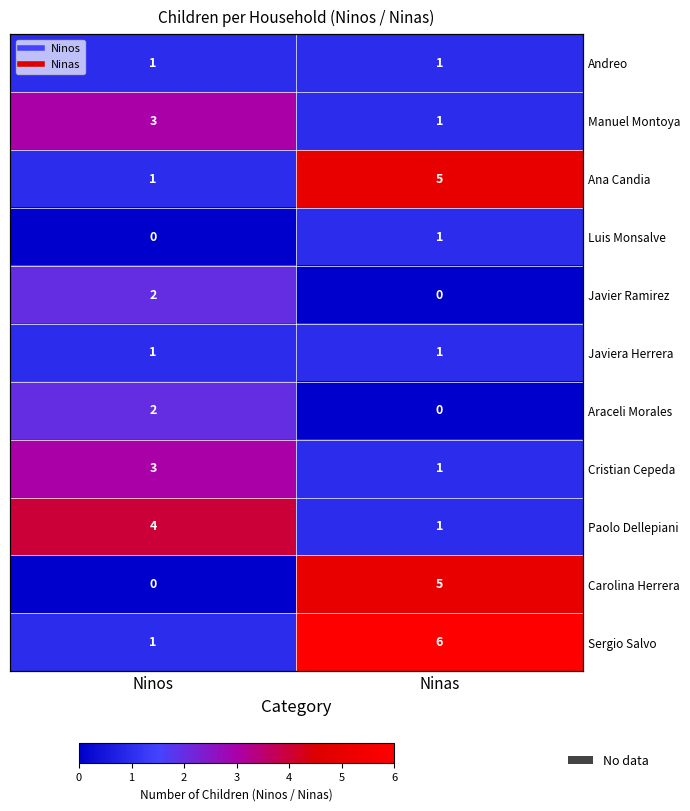

What is the spread (max minus min) of values at Ninos?

4